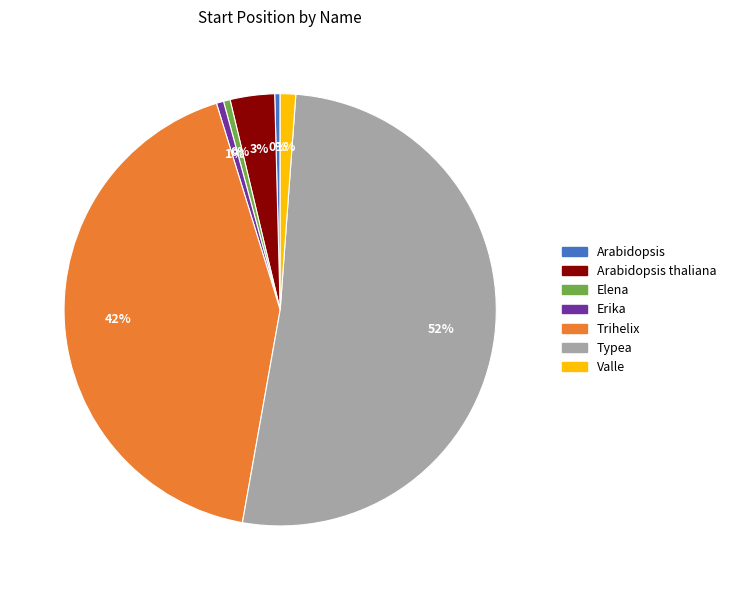

Do Valle and Erika together represent more than half of the pie?

No